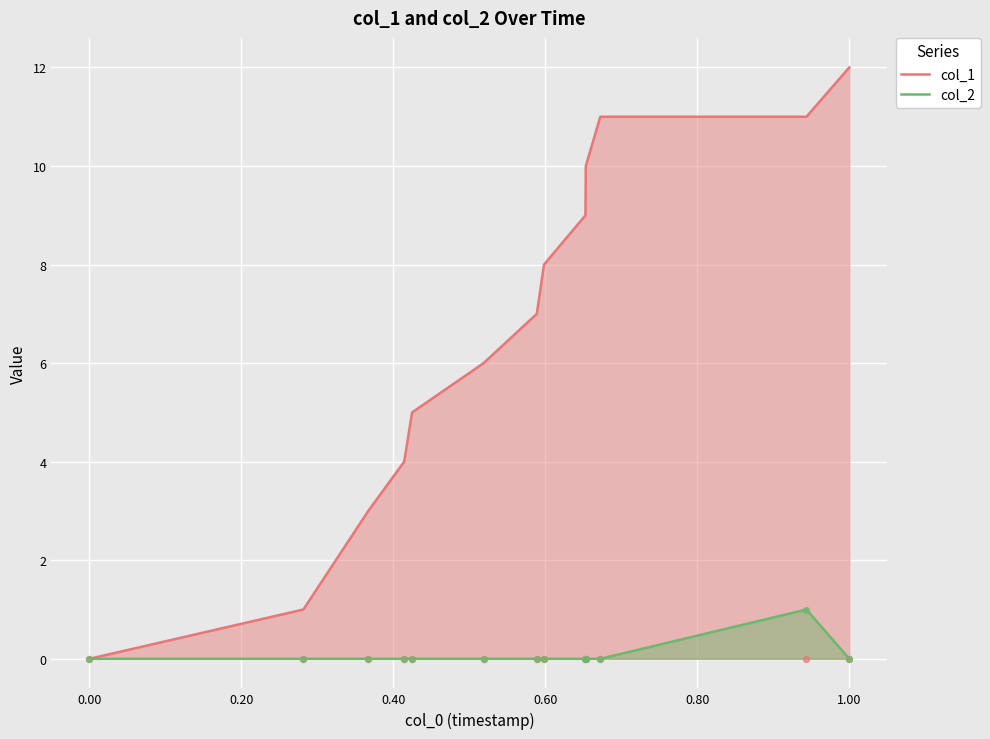

At how many categories does at least one series exceed 3?

10